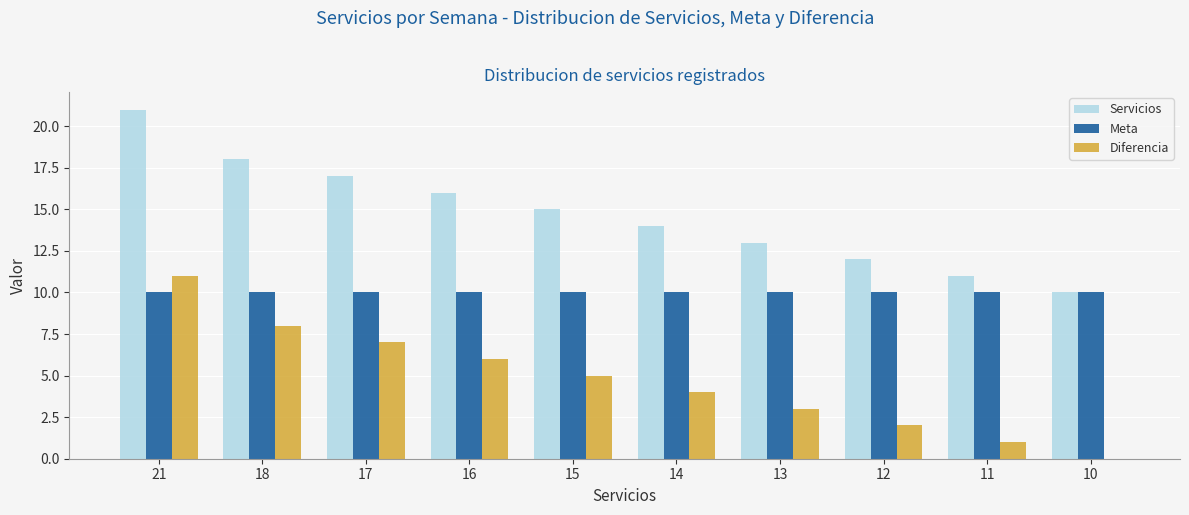

Which category has the highest value across all series?

21